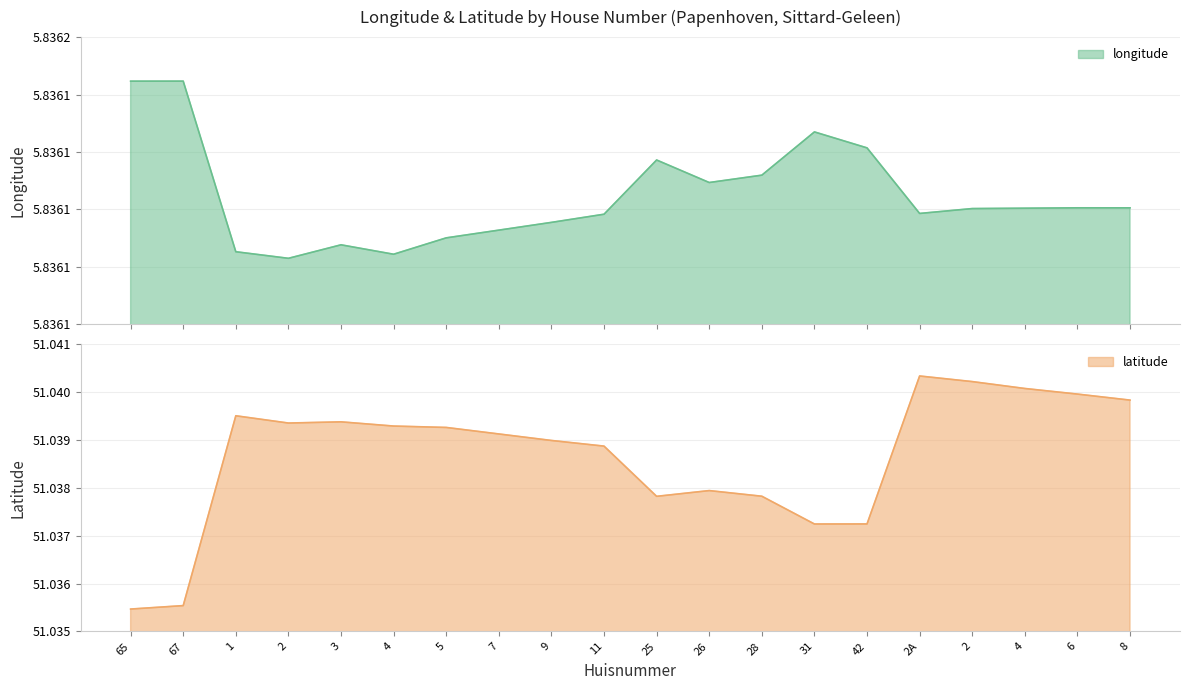

What is the average value of the latitude series?

51.0